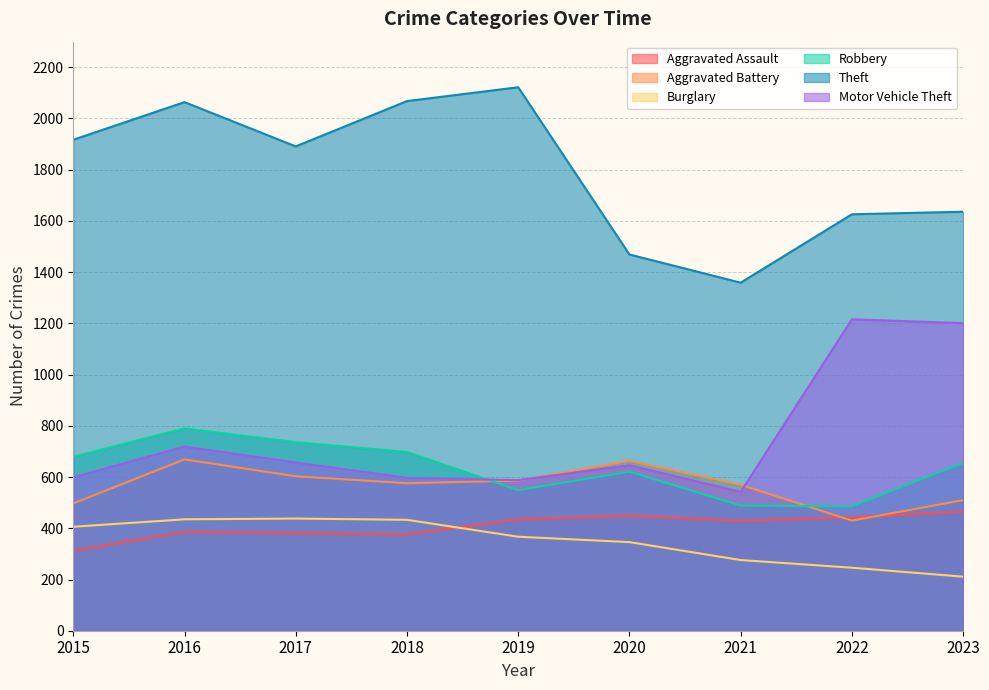

What is the difference between the second highest and second lowest values in the Theft series?

599